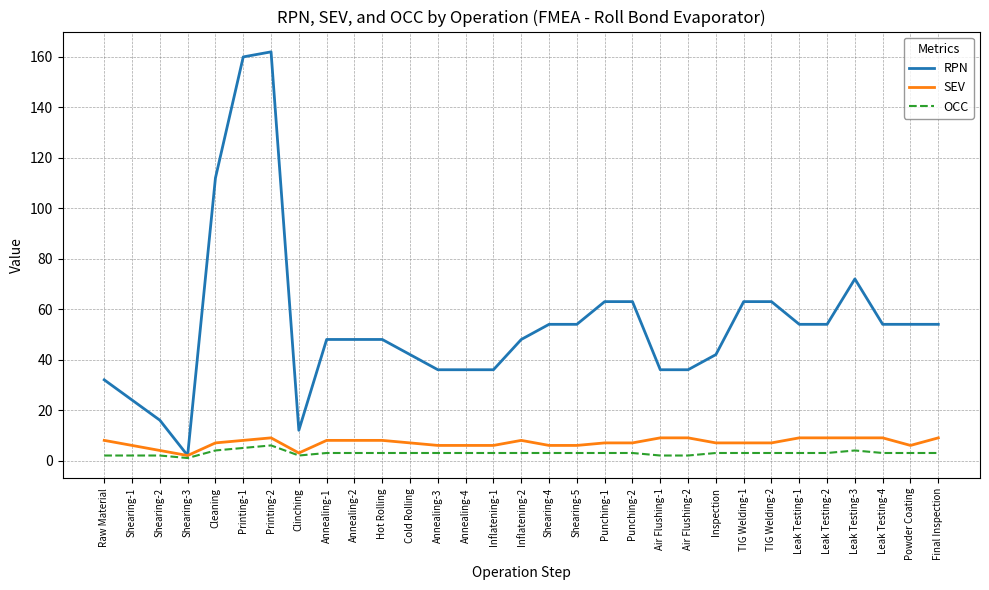

At how many categories does at least one series exceed 26?

27